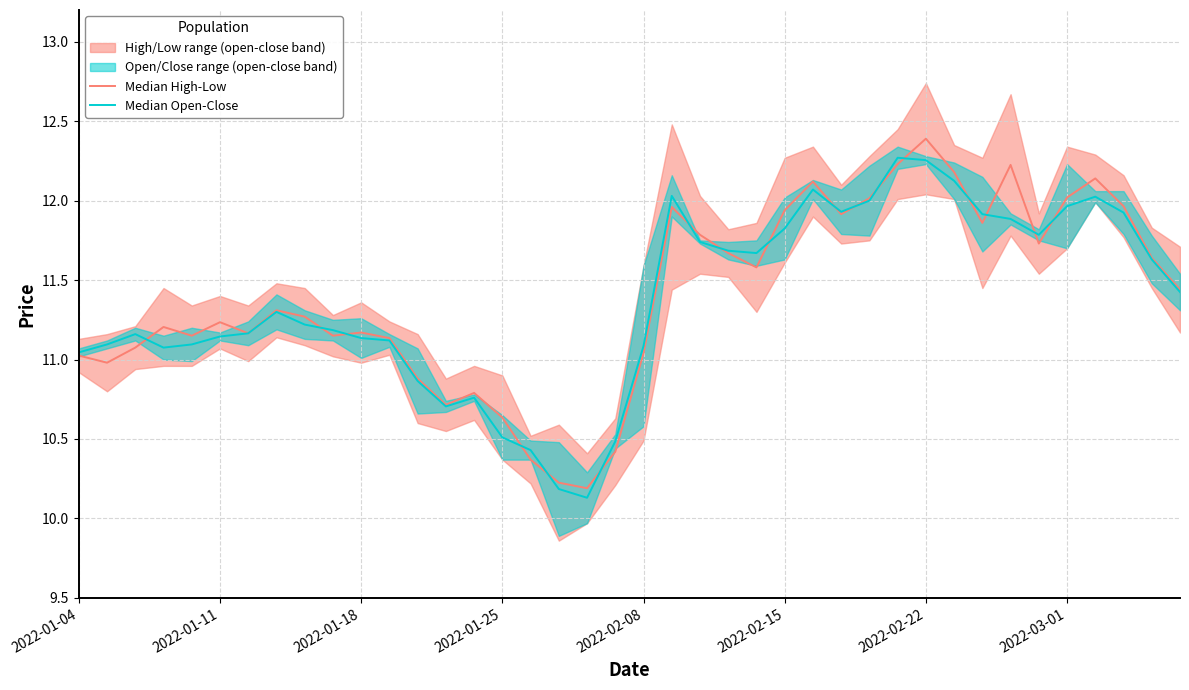

The value of Median High-Low at 18 is 16.1. True or false?

False